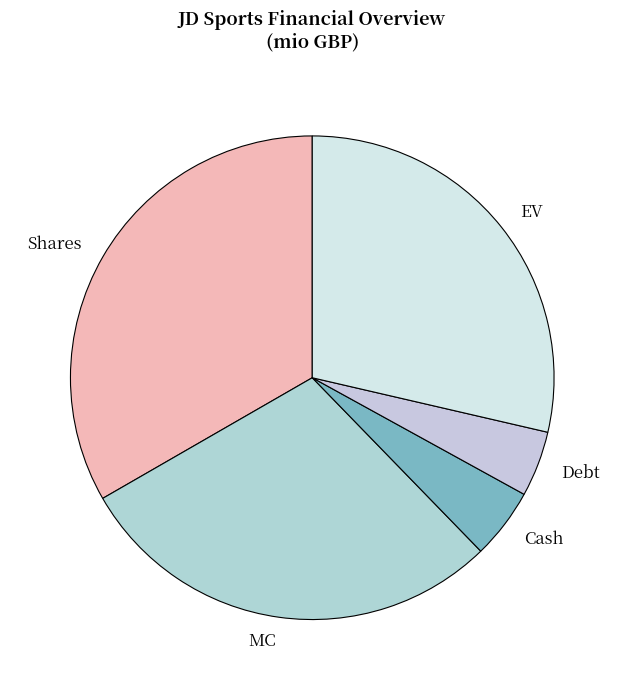

Approximately how many times larger is the value at MC compared to EV?

1.0